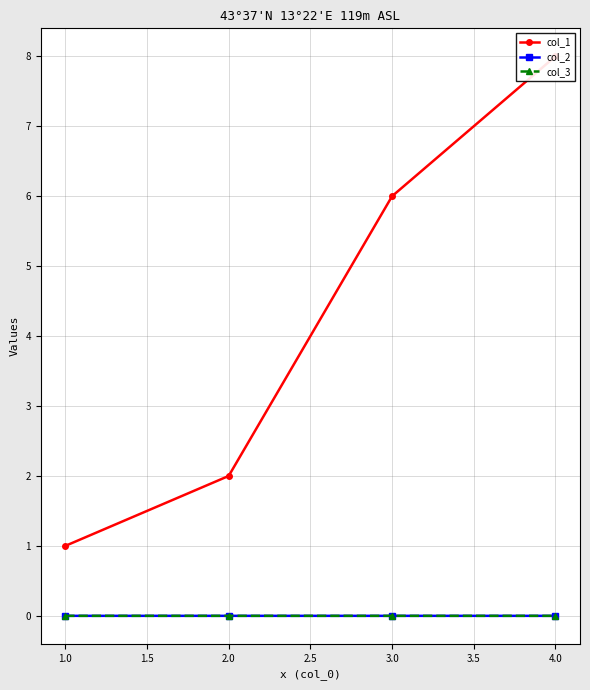

What is the greatest value displayed?

8.0